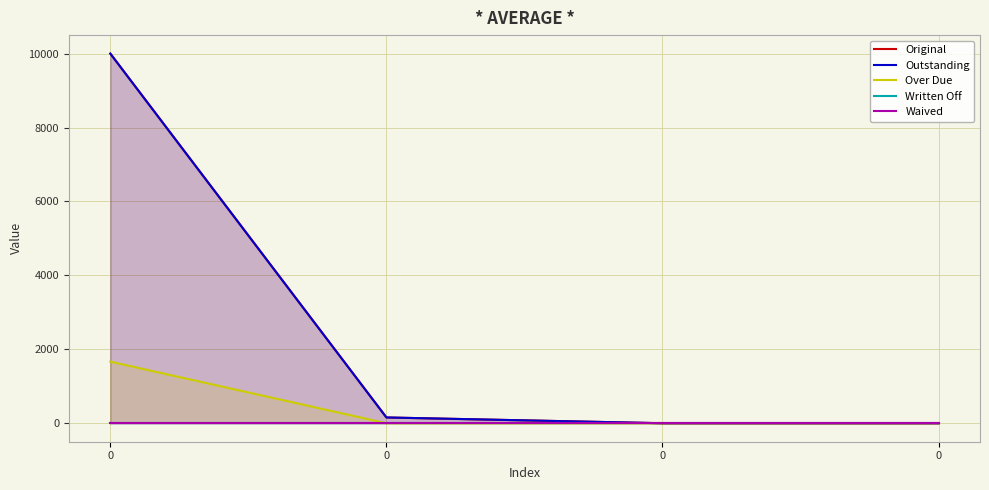

Is it true that Over Due equals 1666.7 at 0?

True